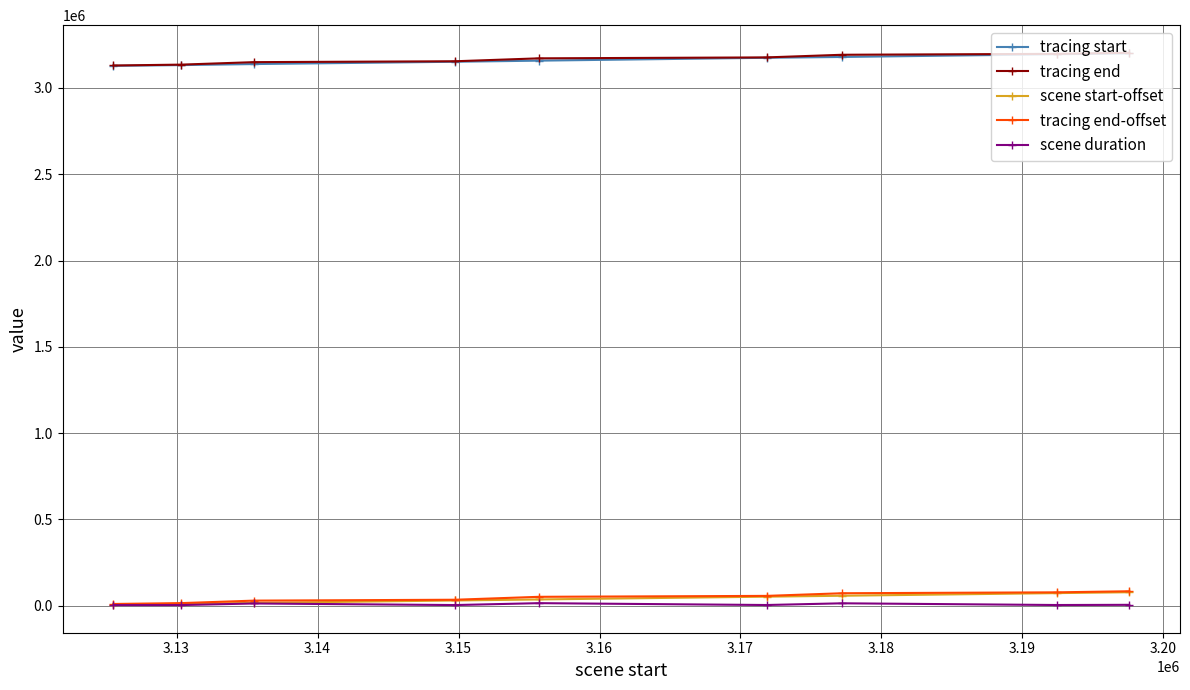

True or false: scene duration has more than 0 interior local peaks.

True